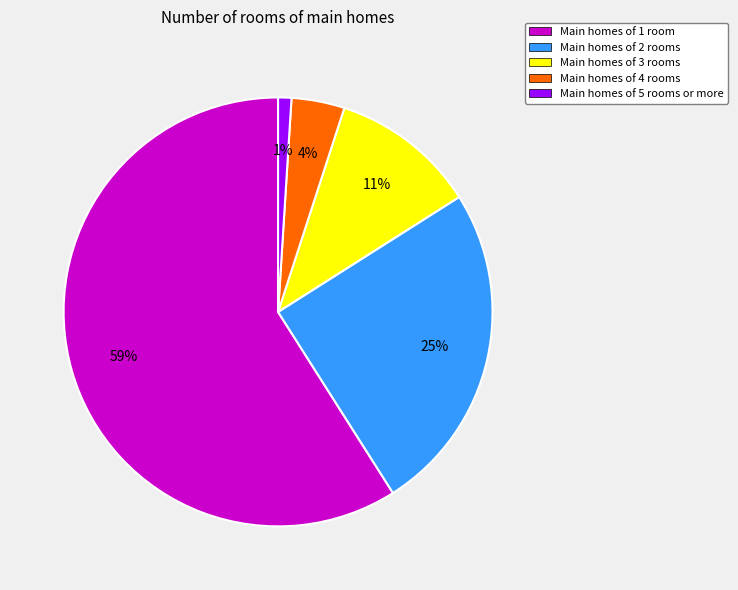

Rank the categories by value from highest to lowest.

Main homes of 1 room, Main homes of 2 rooms, Main homes of 3 rooms, Main homes of 4 rooms, Main homes of 5 rooms or more